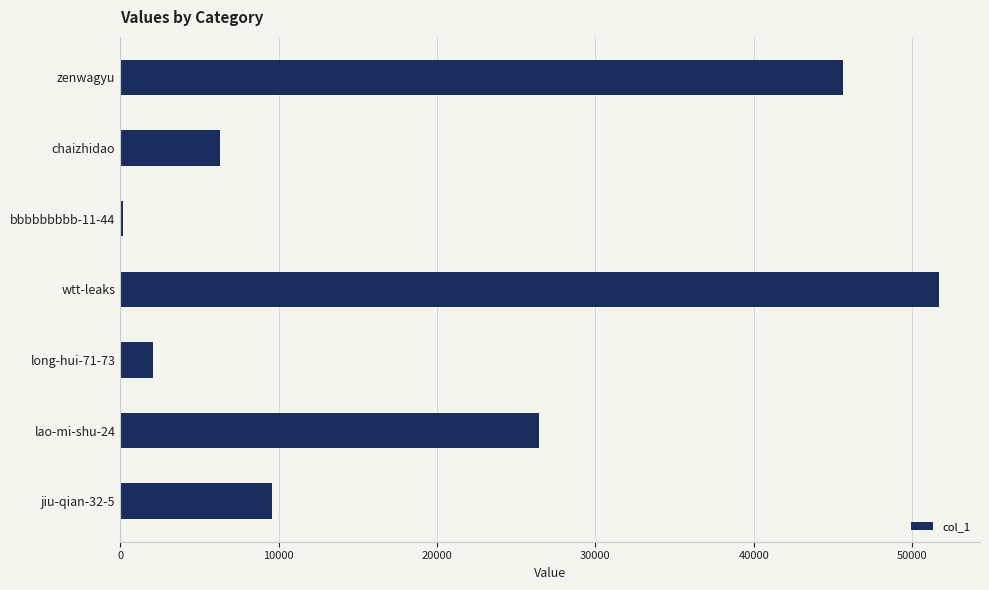

The value at chaizhidao is 6308. True or false?

True